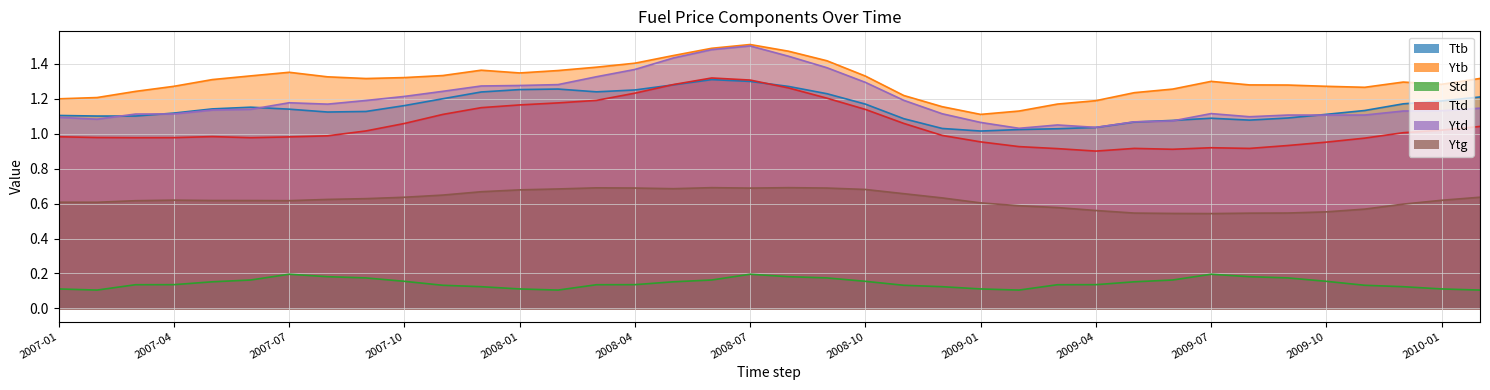

List the labels in order of Ytg value, largest first.

2008-06, 2008-08, 2008-03, 2008-04, 2008-09, 2008-07, 2008-05, 2008-02, 2008-10, 2008-01, 2007-12, 2008-11, 2007-11, 2010-02, 2007-10, 2008-12, 2007-09, 2007-08, 2007-04, 2010-01, 2007-05, 2007-06, 2007-07, 2007-03, 2007-01, 2007-02, 2009-01, 2009-12, 2009-02, 2009-03, 2009-11, 2009-04, 2009-10, 2009-09, 2009-05, 2009-08, 2009-06, 2009-07